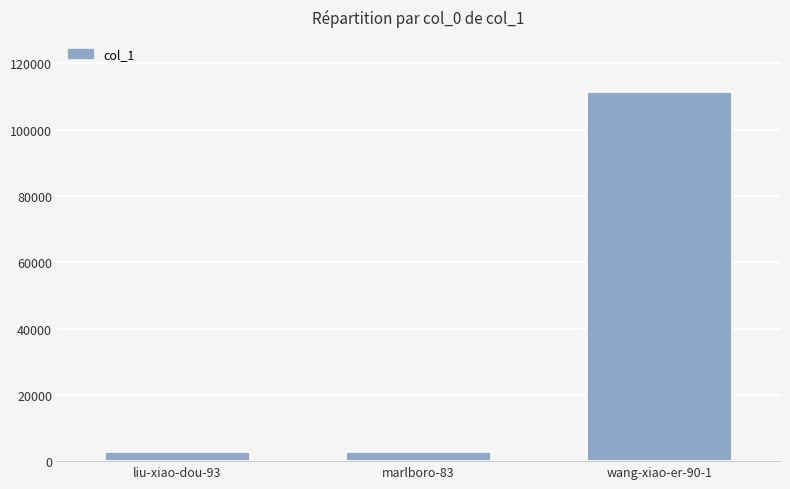

What is the sum of all values?

116807